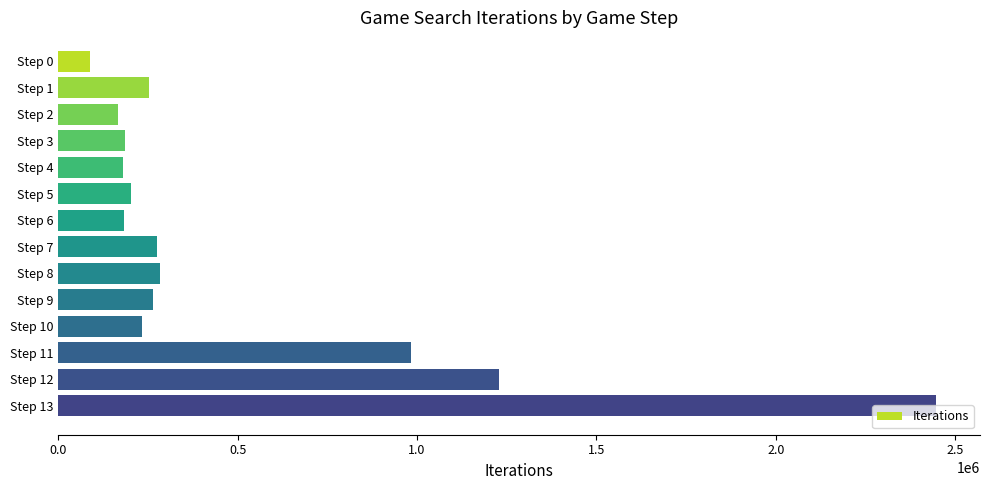

What is the difference between the maximum and minimum values?

2359591